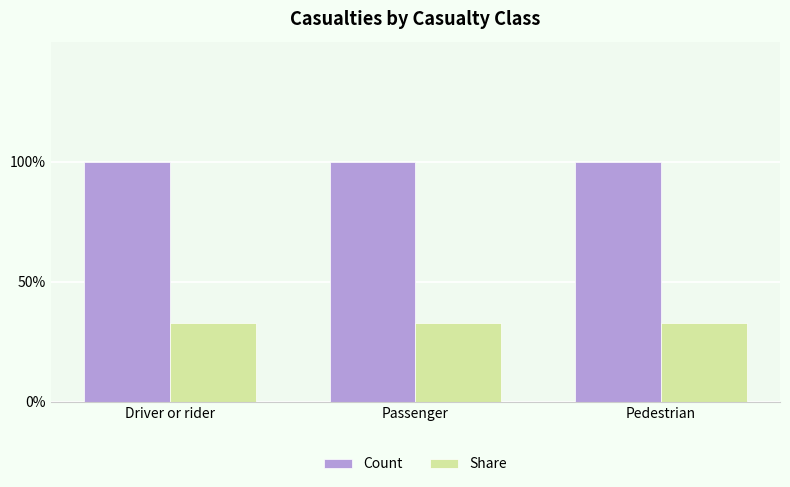

Are the bars grouped side by side (vs. stacked)?

Yes